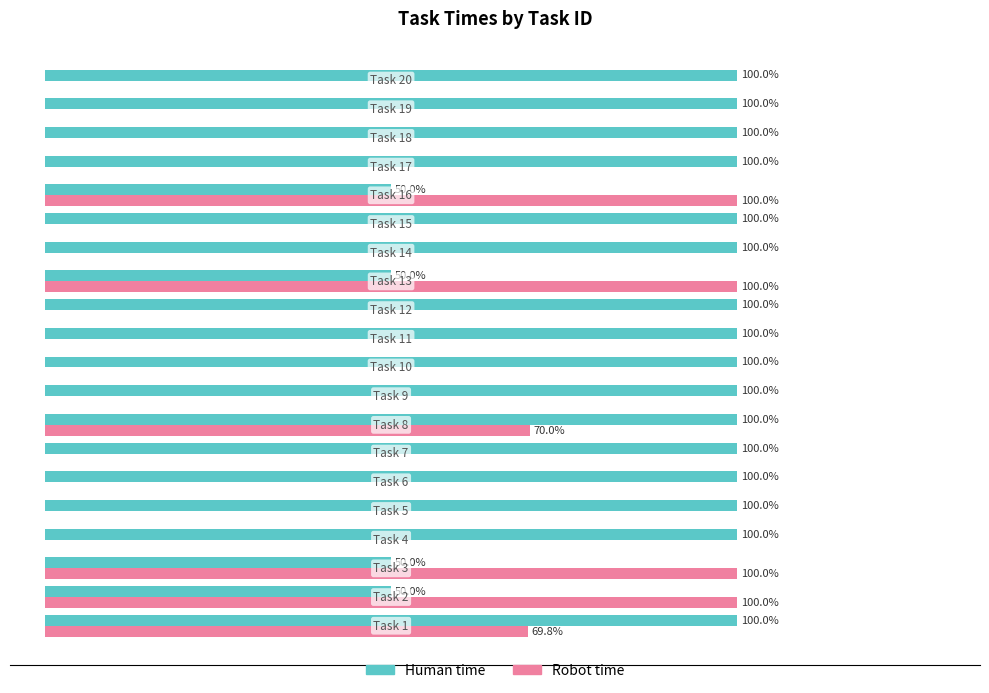

Which series has the largest total across all categories?

Human time